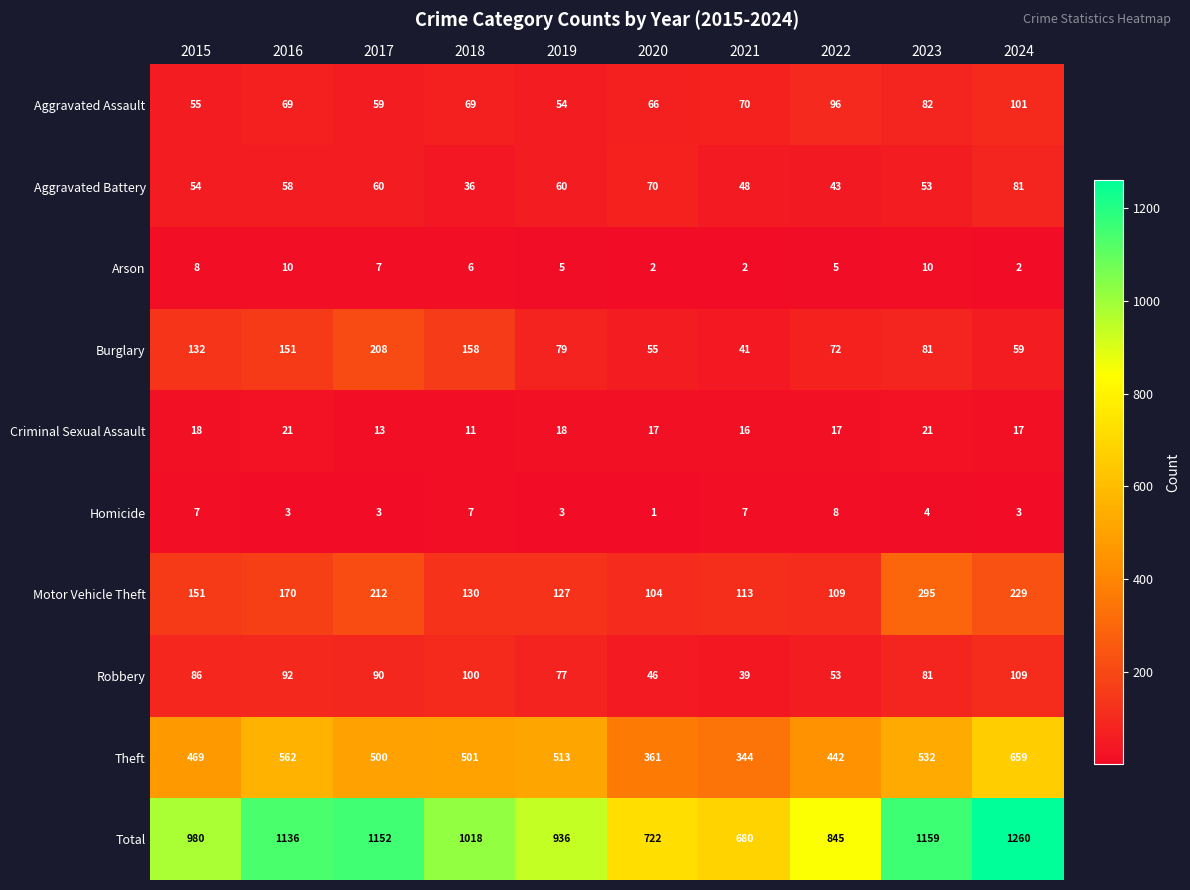

At which category is the sum across all series the highest?

2024